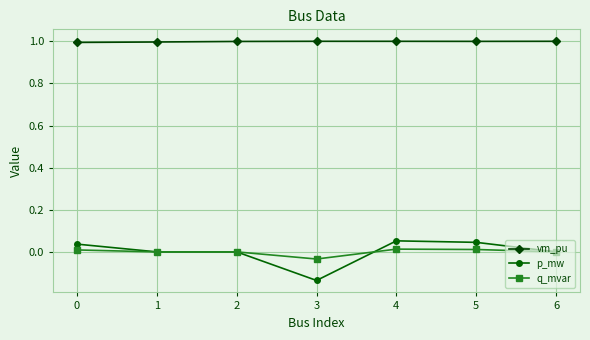

Is the value of q_mvar at 5 greater than the value of vm_pu at 3?

No